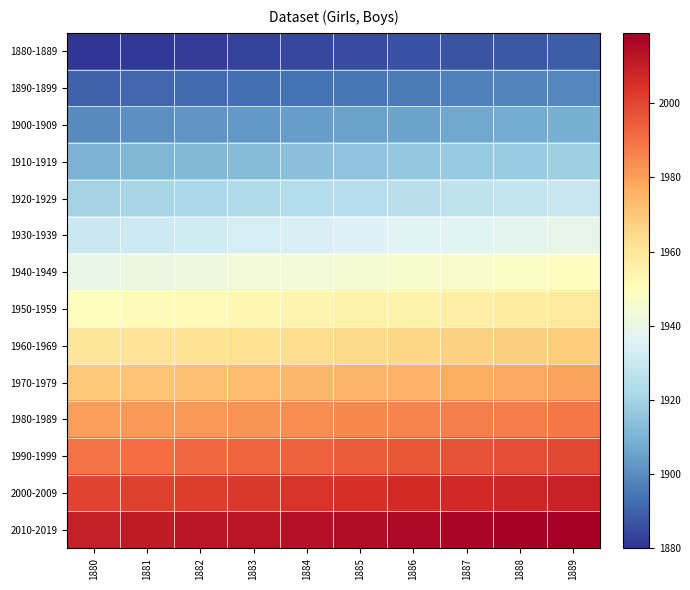

What is the total value across all series at 1887?

27328